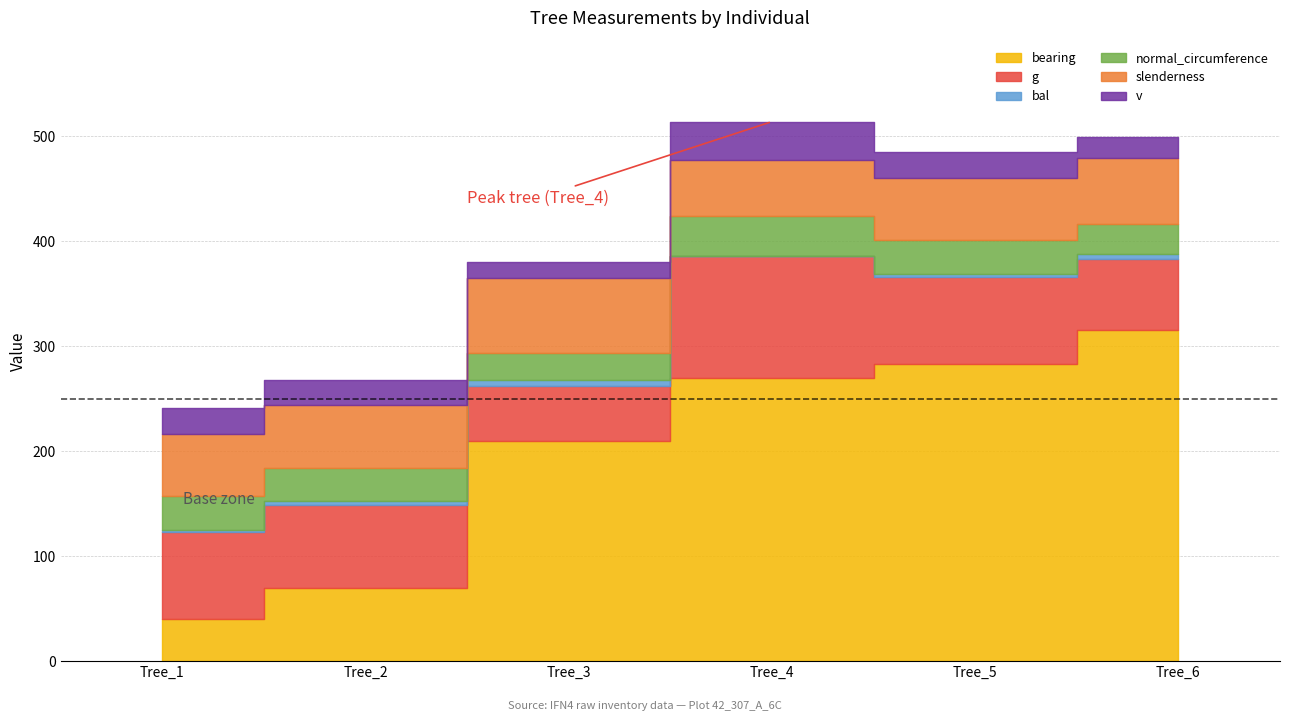

Does the chart have visible grid lines?

Yes